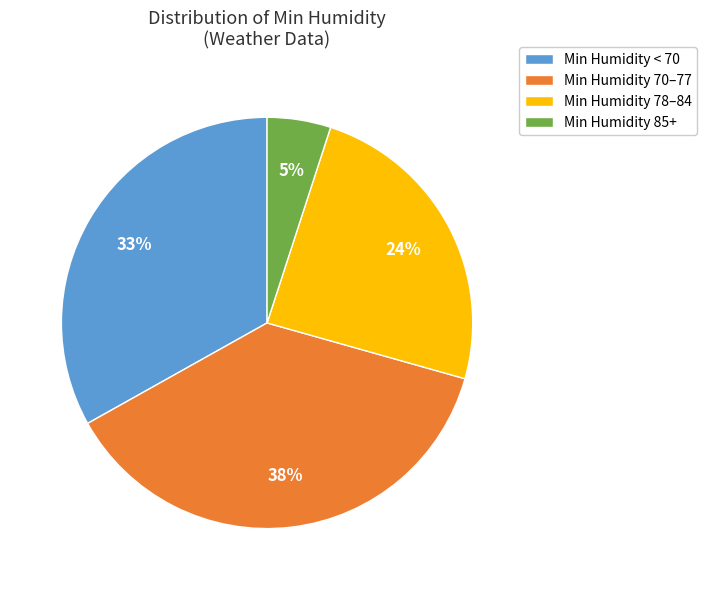

Is there a majority slice in this chart?

No